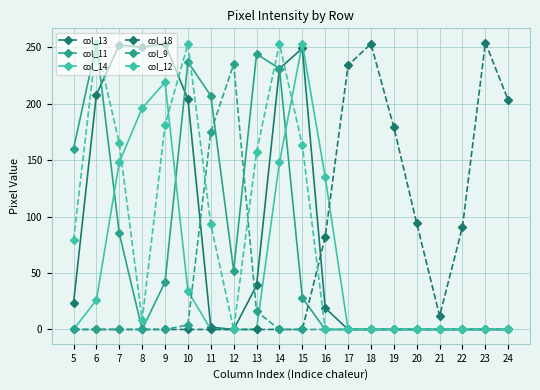

What are all the series names shown in the legend?

col_13, col_11, col_14, col_18, col_9, col_12